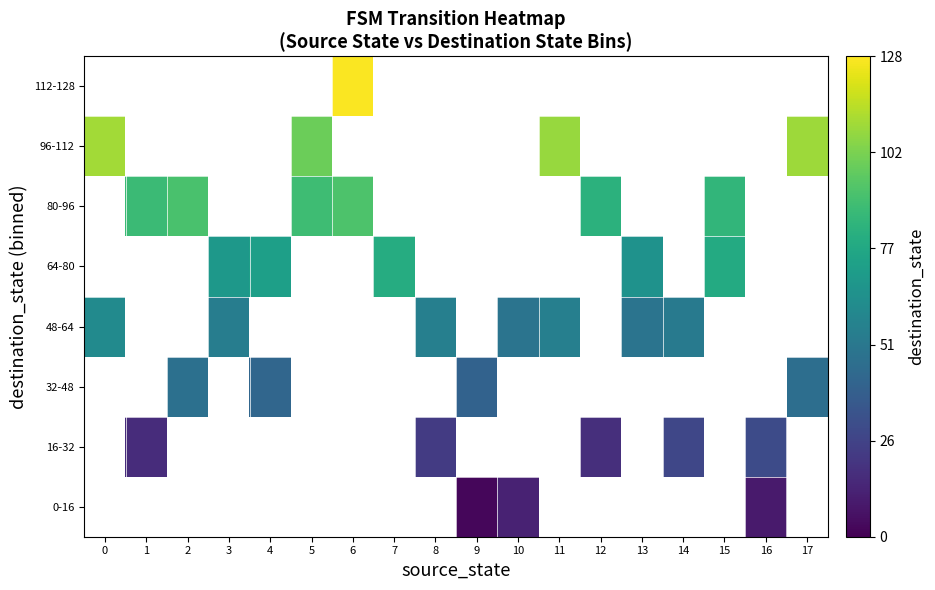

The 80-96 series shows 91.0 at 2. True or false?

True